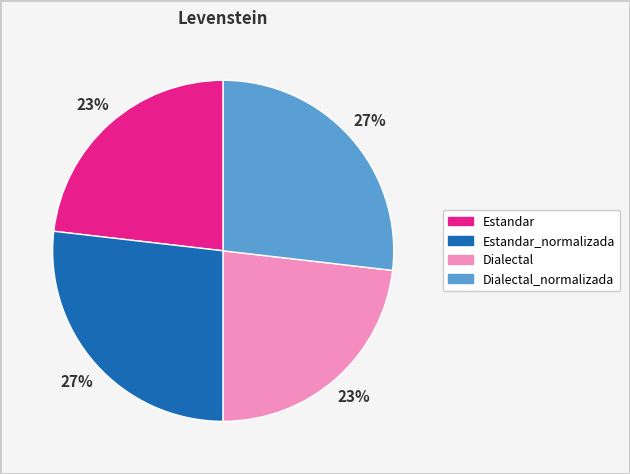

Is there a majority slice in this chart?

No